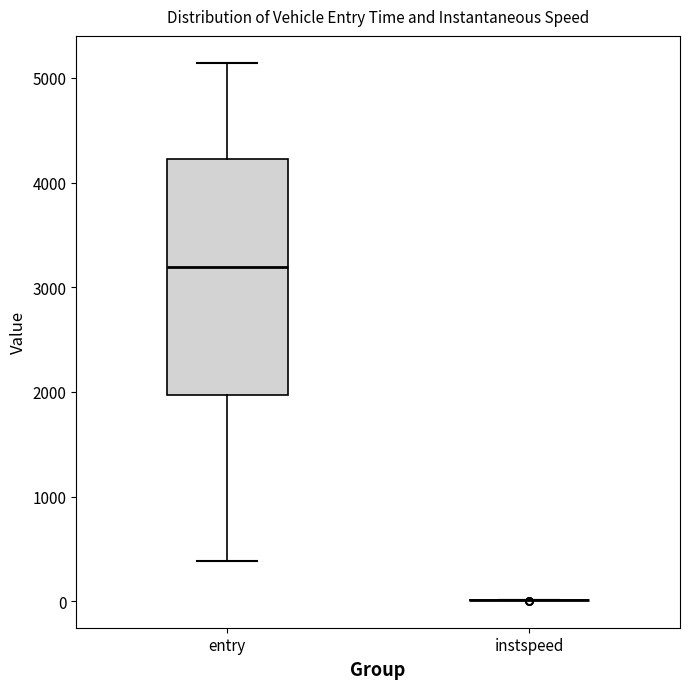

Reading left to right, transcribe this box plot: for each box, give where its median line is, the range the box spans, and where its two whiskers end, as read against the y-axis. The values are not printed on the chart, so give them approximately, as read against the axis.

entry: median 3200, box 2000 to 4200, whiskers 400 to 5100
instspeed: box collapsed to a line at 0, whiskers 0 to 0